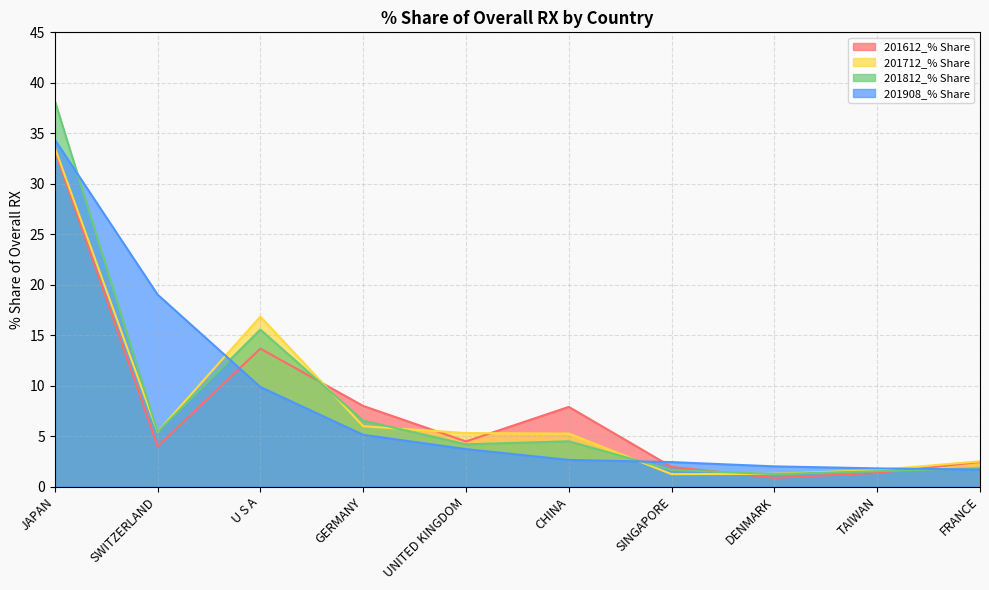

What position from the left is SWITZERLAND?

2